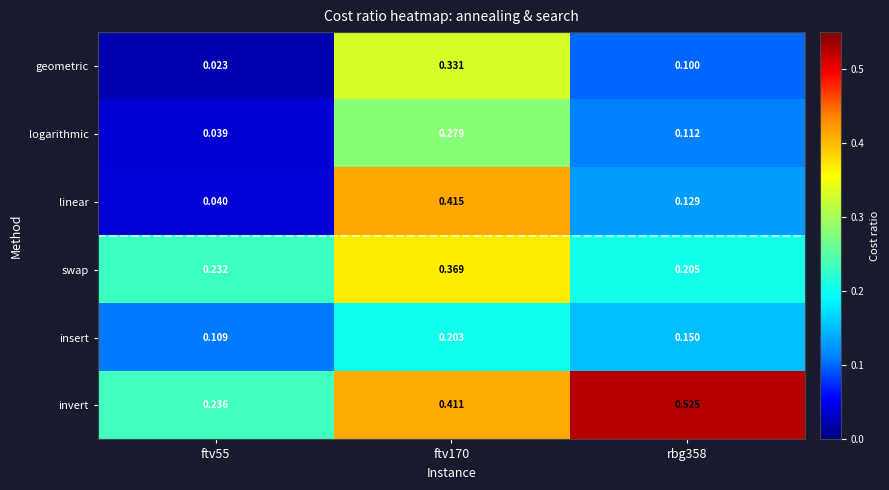

Which series has the largest range (max minus min)?

linear